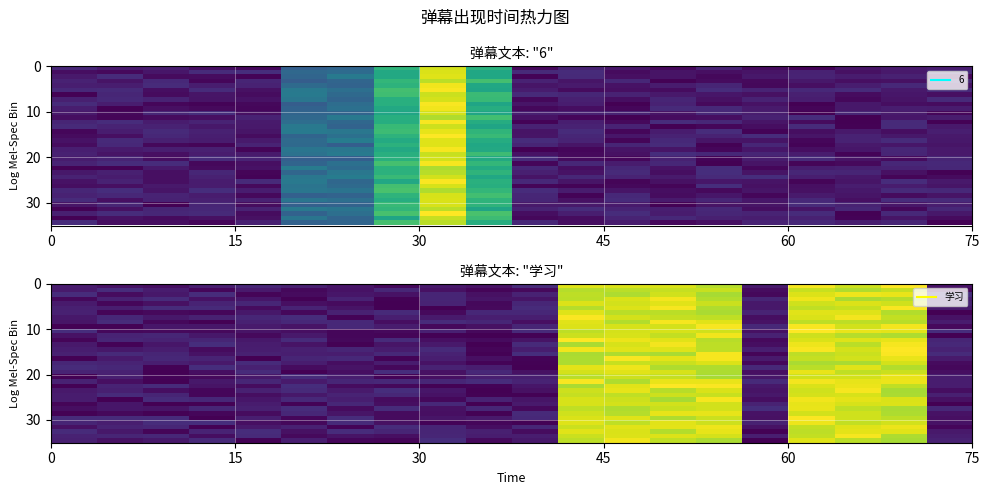

How many categories are shown in the chart?

20